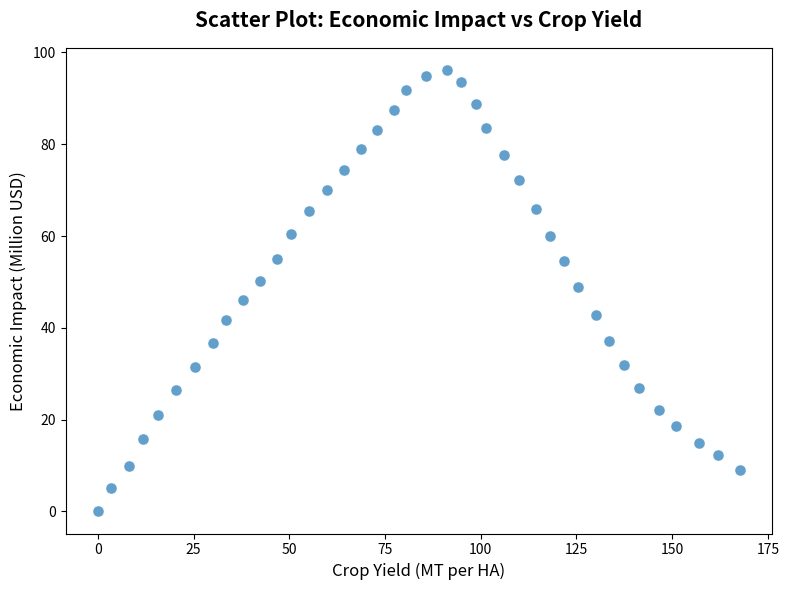

What is the range of Y values (max minus min)?

96.2